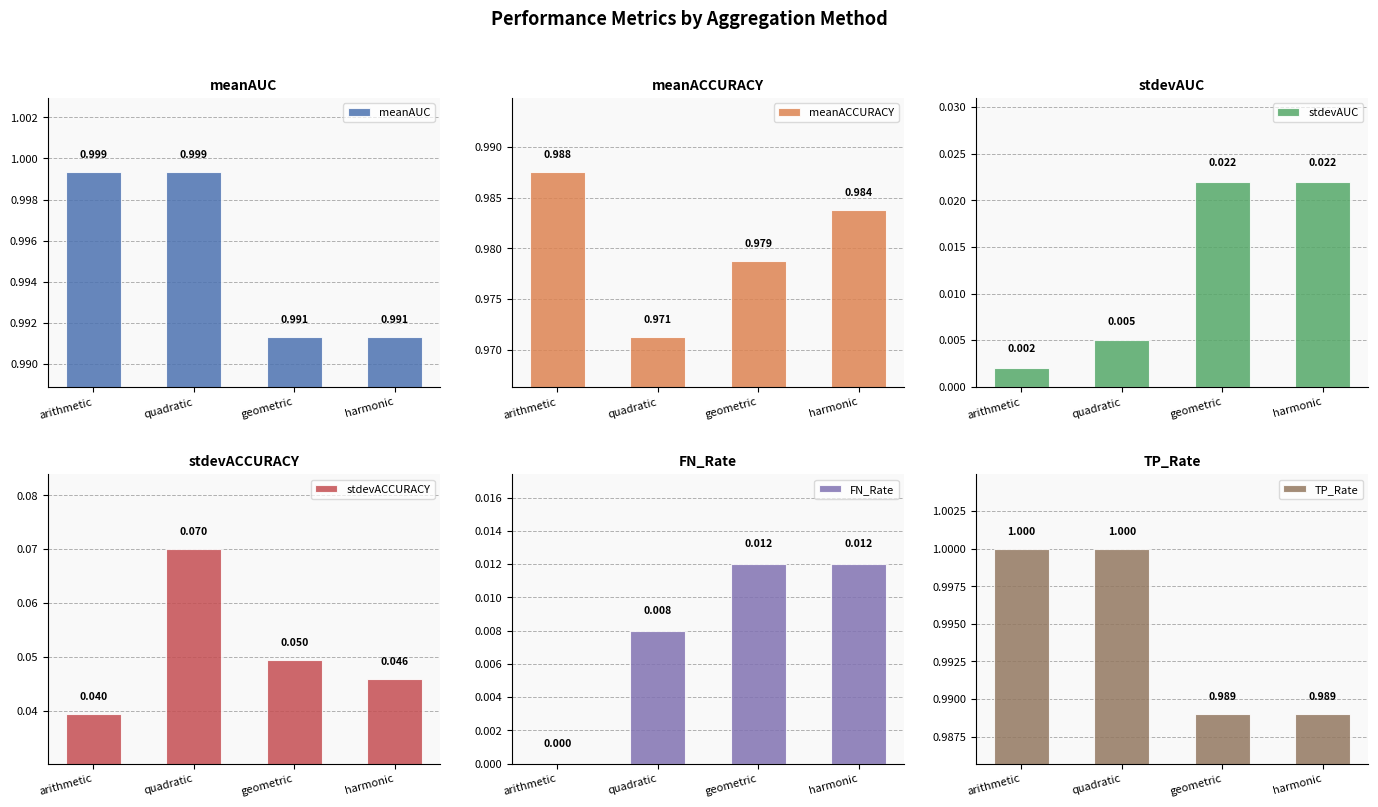

Between arithmetic and harmonic, which is larger?

arithmetic